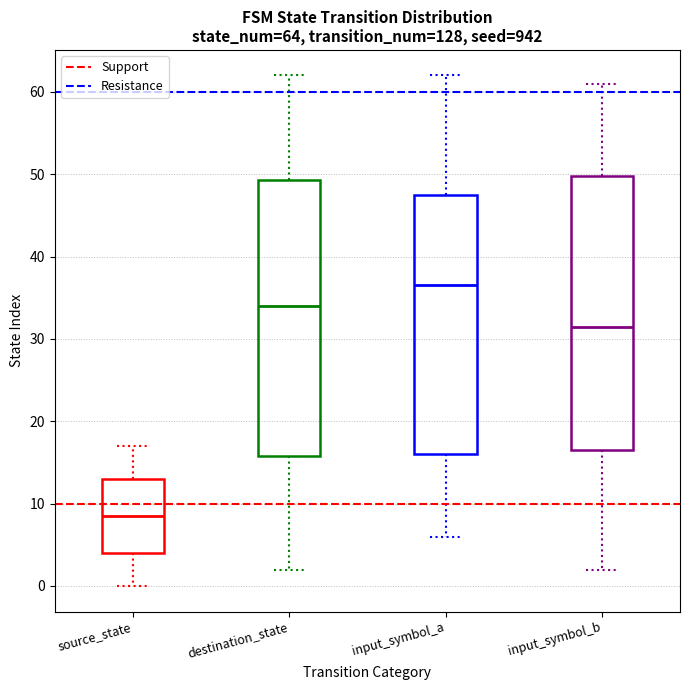

Which box has the lowest median line?

source_state